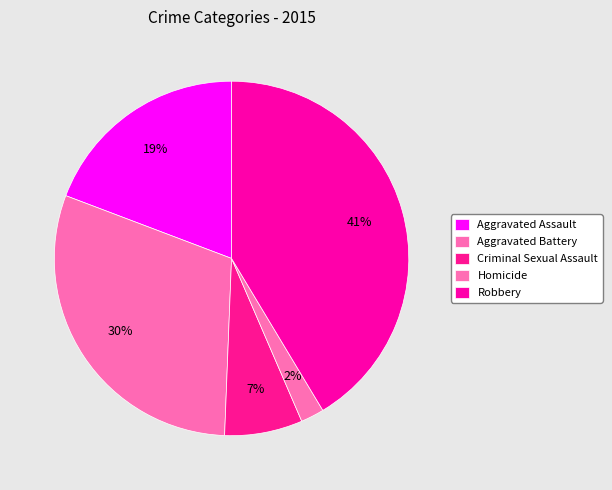

What is the largest slice in the pie chart?

Robbery